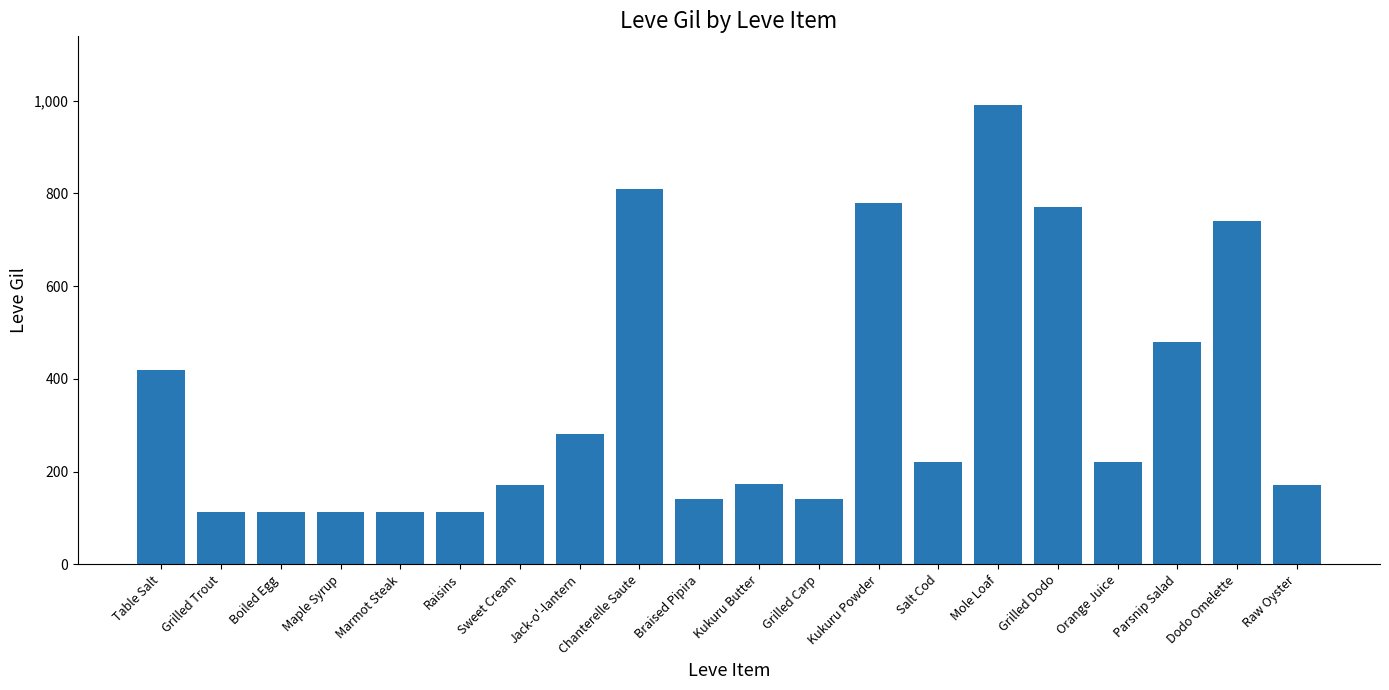

Between Boiled Egg and Jack-o'-lantern, which is larger?

Jack-o'-lantern